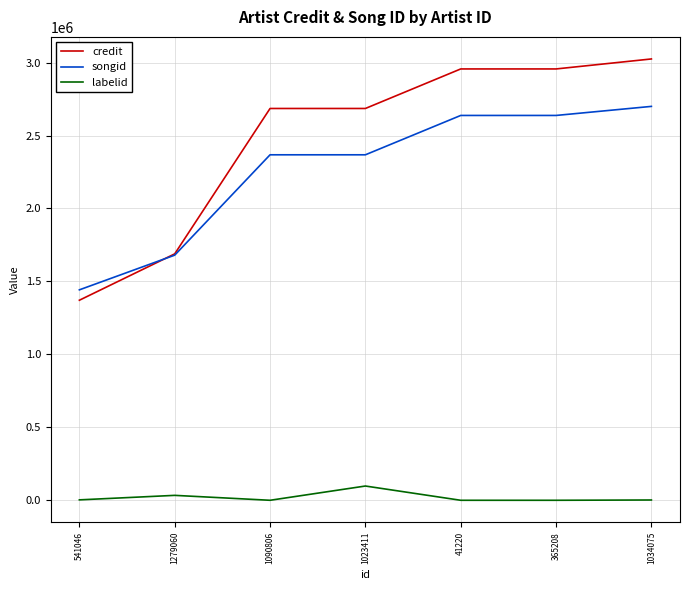

At which label does songid reach its minimum?

541046